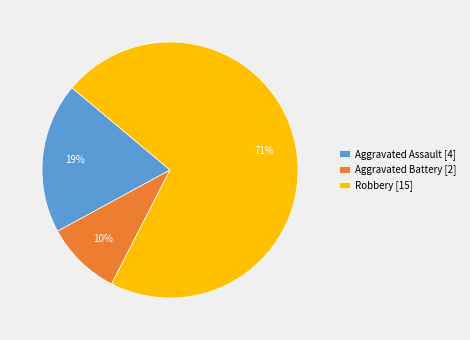

Between Robbery [15] and Aggravated Assault [4], which is larger?

Robbery [15]